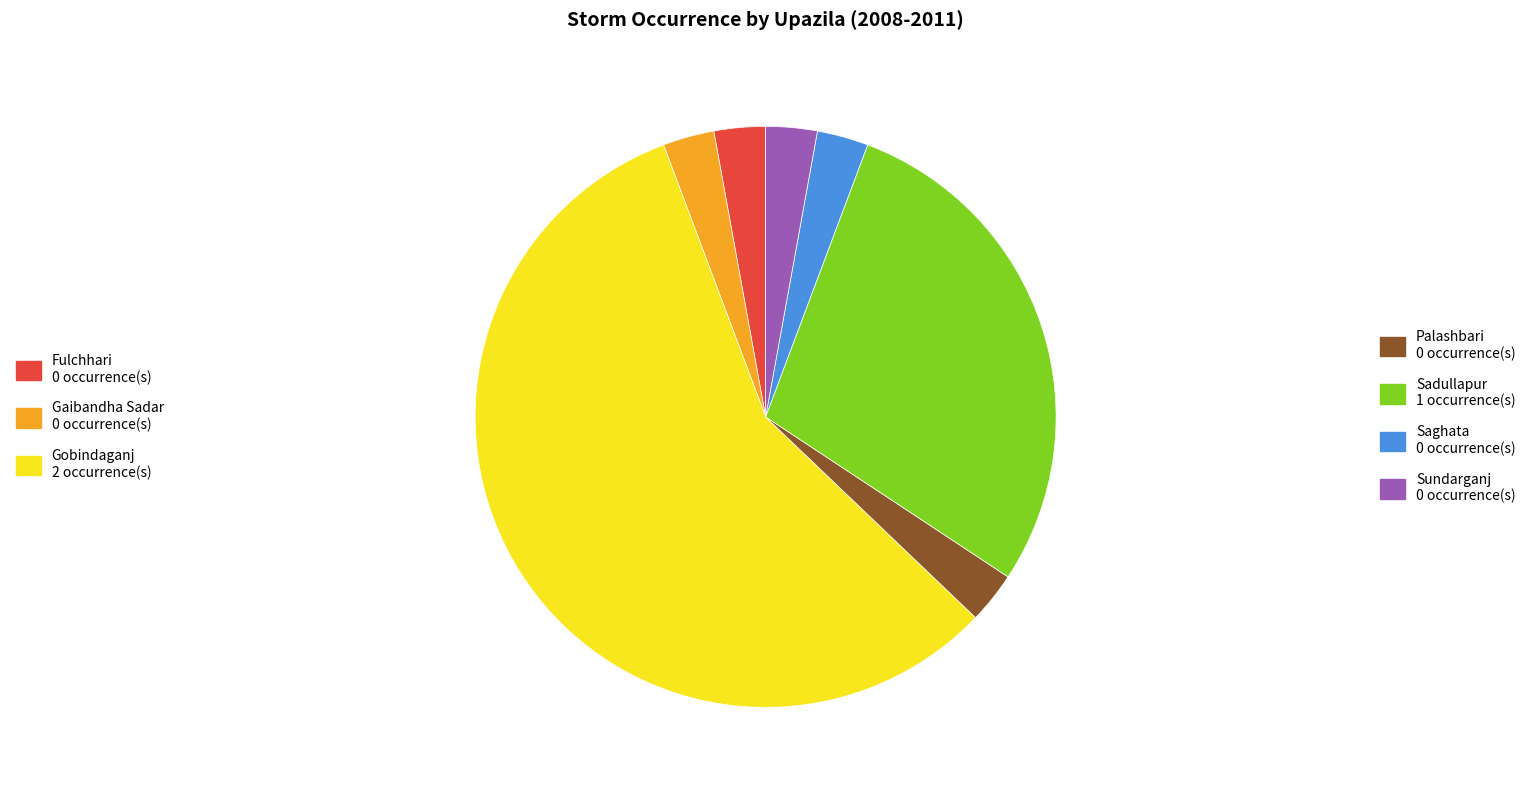

Does any single category account for the majority?

Yes